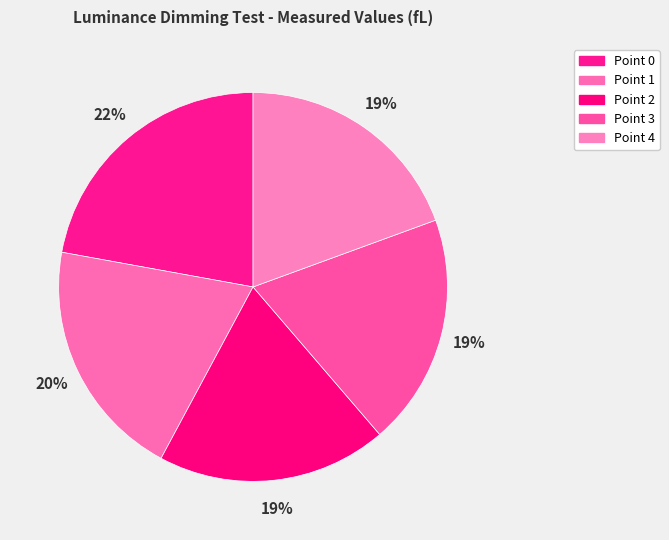

The Point 0 slice represents 8% of the pie. True or false?

False